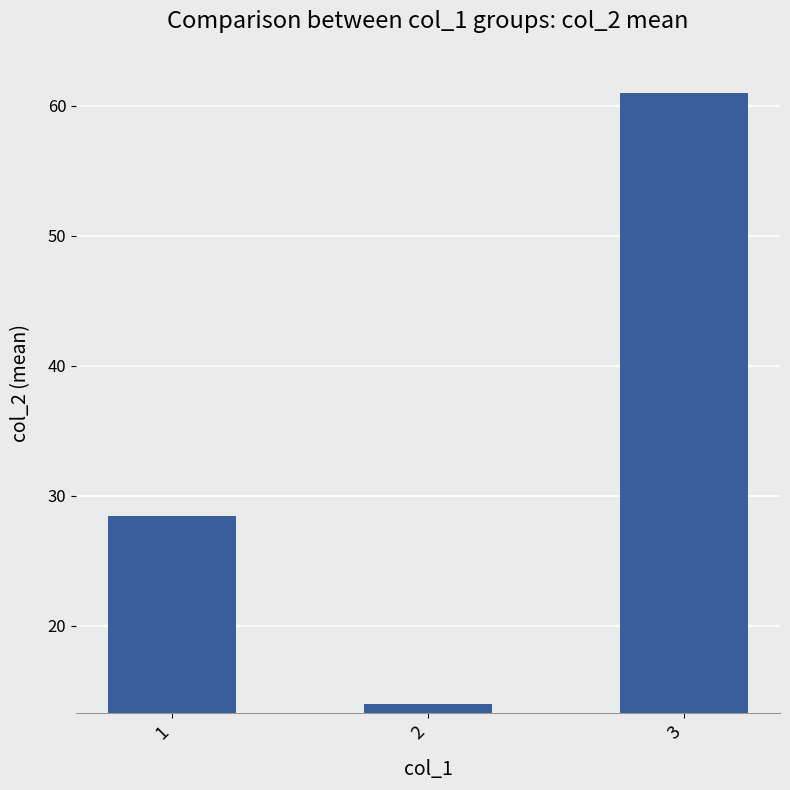

Reading right to left, what are all the values shown in this chart?

3=61.0	2=14.0	1=28.4